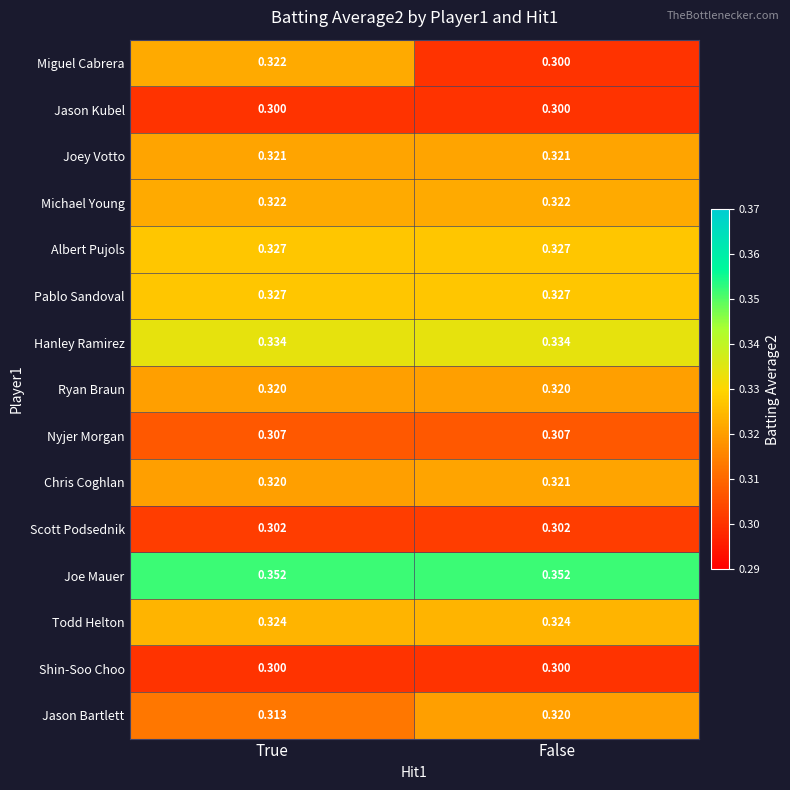

At how many categories does at least one series exceed 0?

2